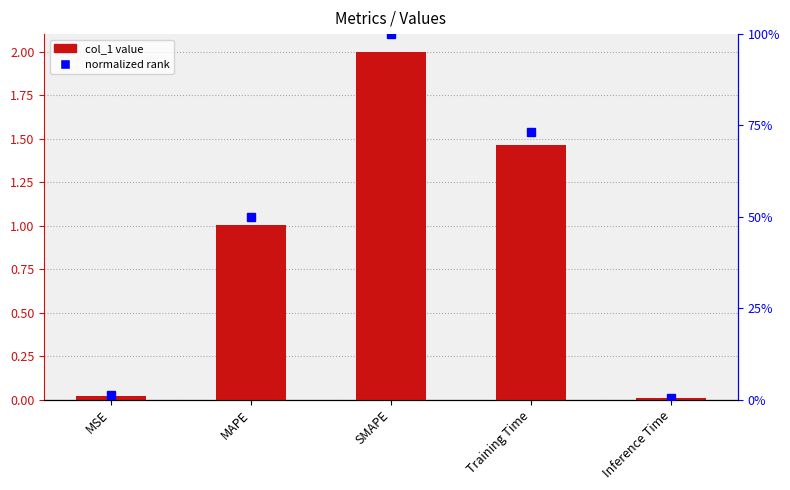

Is the value of col_1 at MSE greater than the value of normalized rank at SMAPE?

No